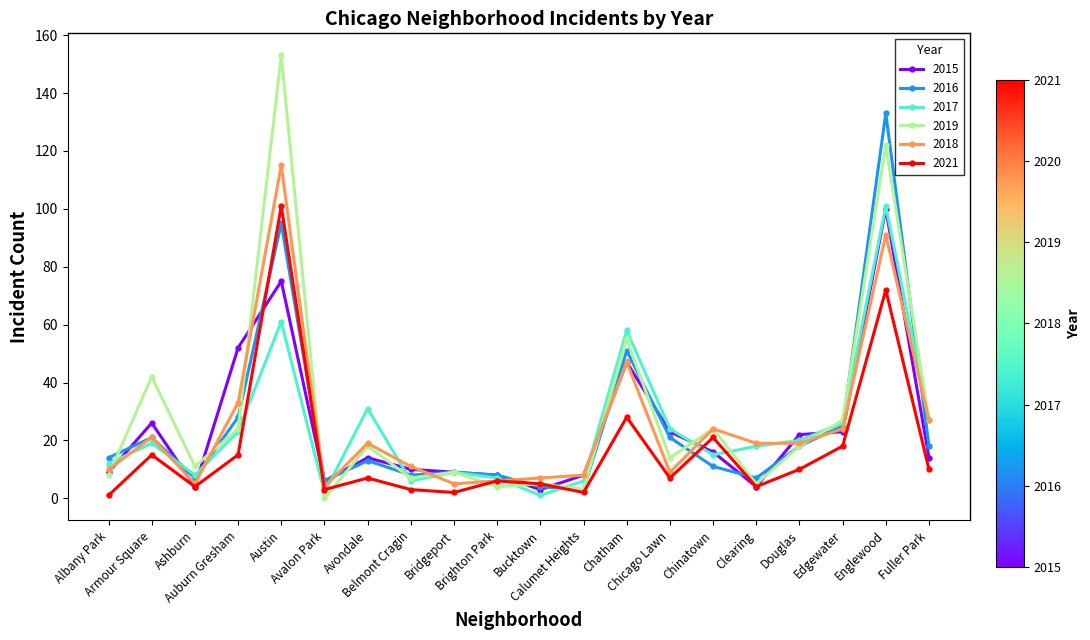

True or false: 2017 has more than 0 points higher than both neighbors.

True